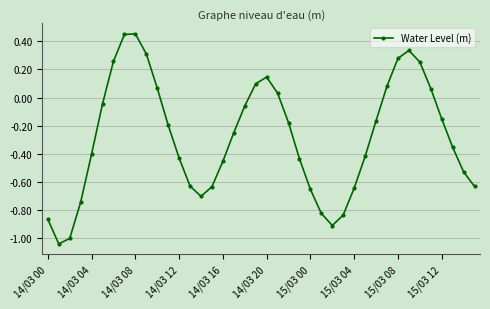

What is the difference between the second highest and minimum values?

1.5